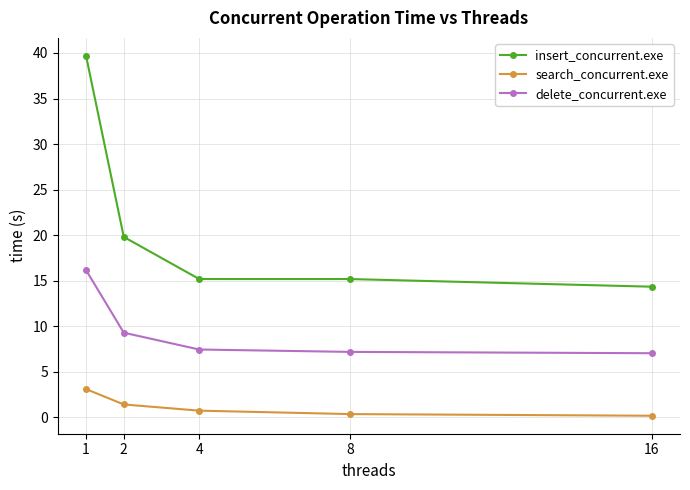

What are all the series names shown in the legend?

insert_concurrent.exe, search_concurrent.exe, delete_concurrent.exe